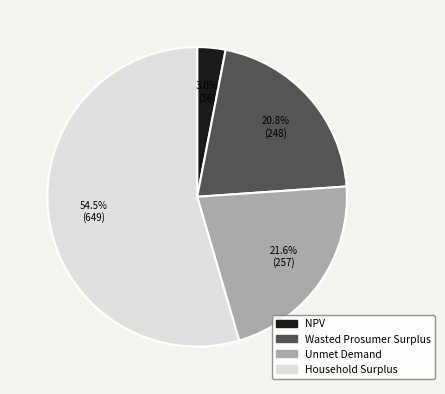

To the nearest percent, what is the combined percentage of Wasted Prosumer Surplus and NPV?

24%